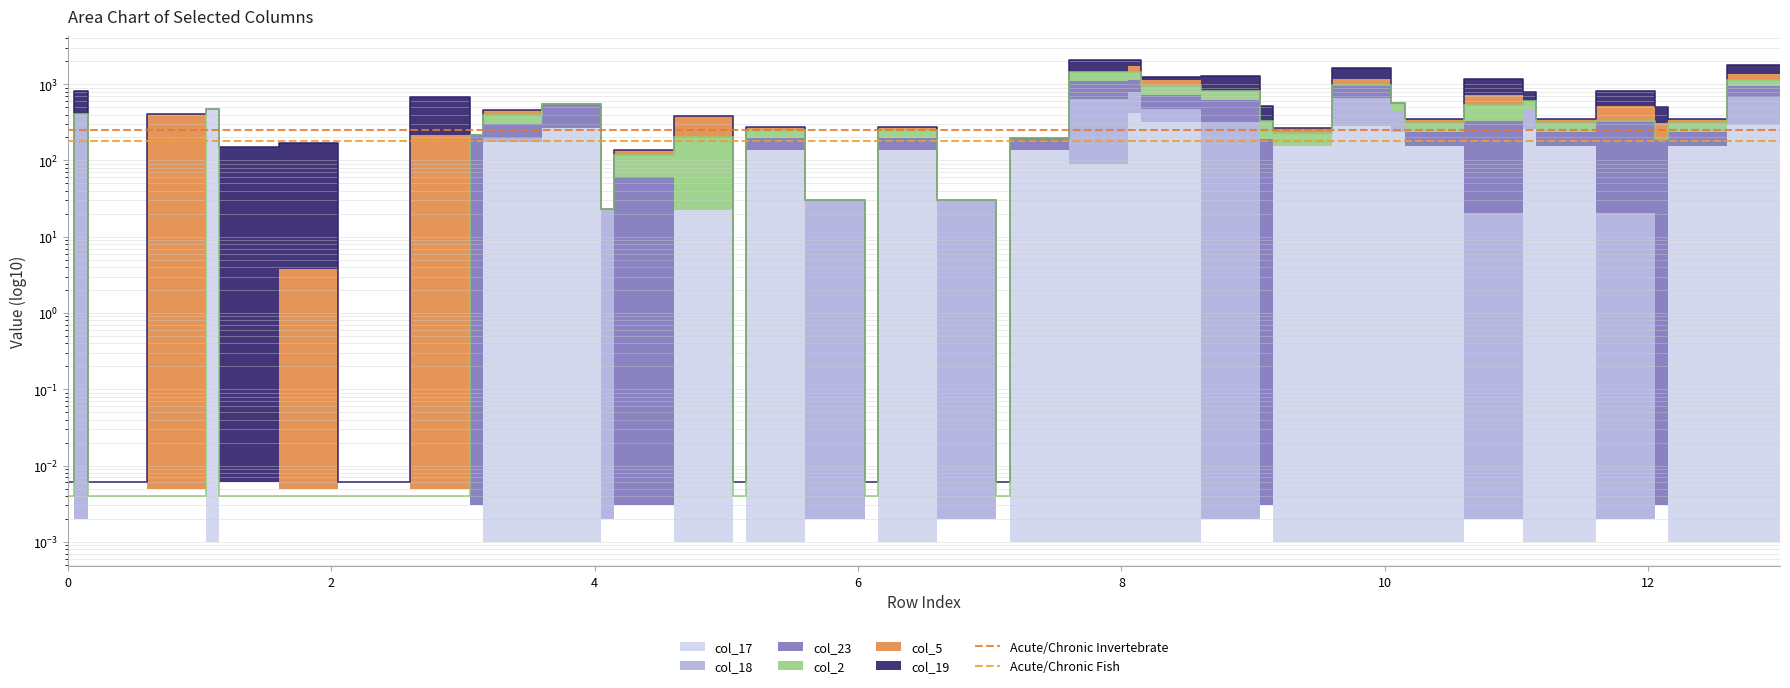

What value does the Acute/Chronic Fish series have at 0?

180